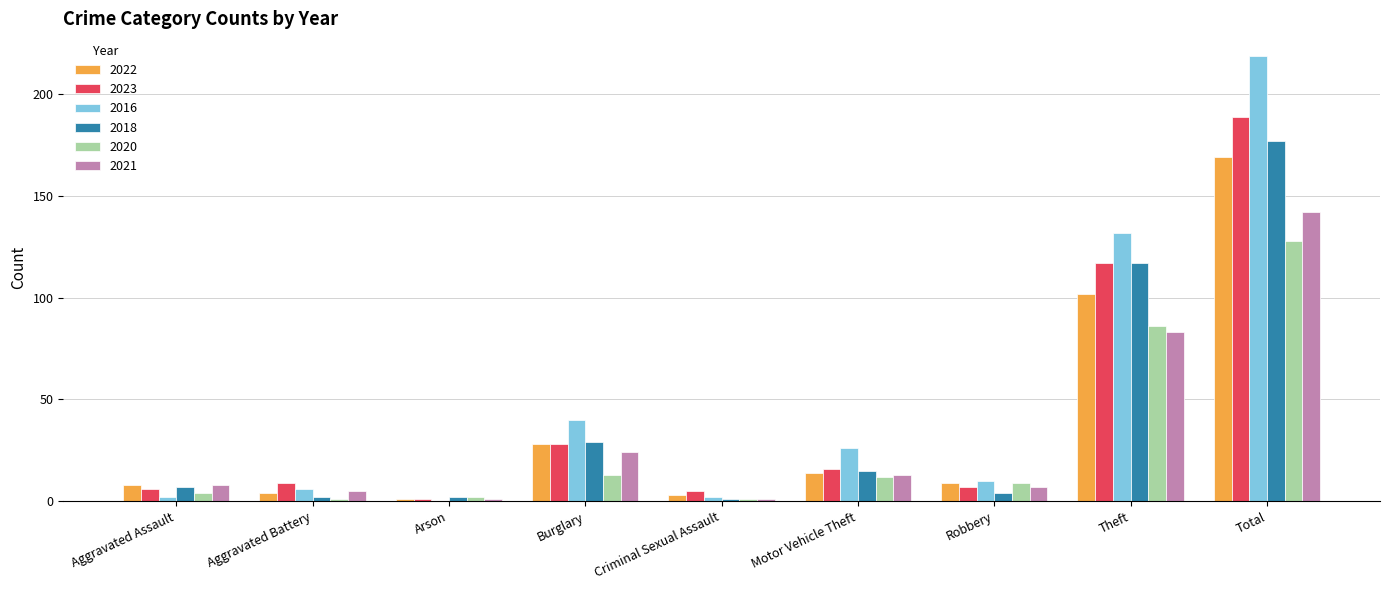

The 2018 series shows 7 at Aggravated Assault. True or false?

True